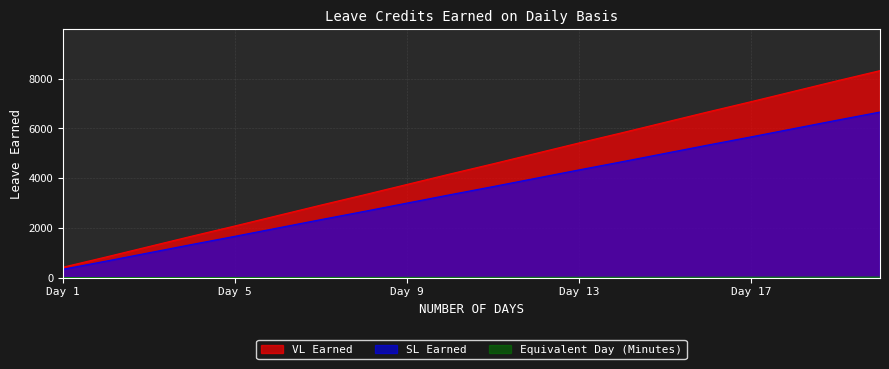

What is the value of the SL Earned point at the 3rd from the left?

1000.0